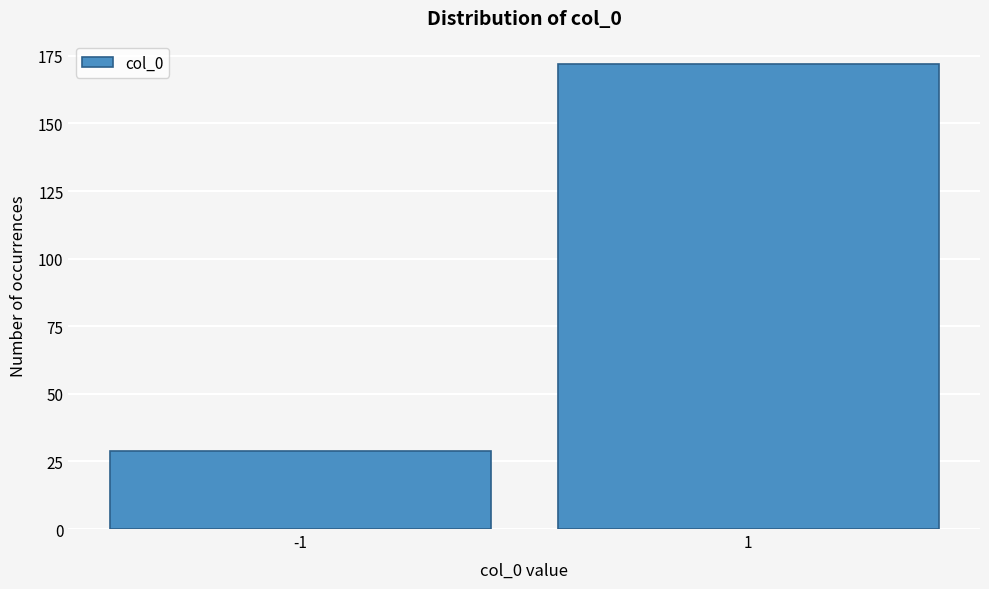

Reading left to right, what are all the values shown in this chart?

-1=29	1=172